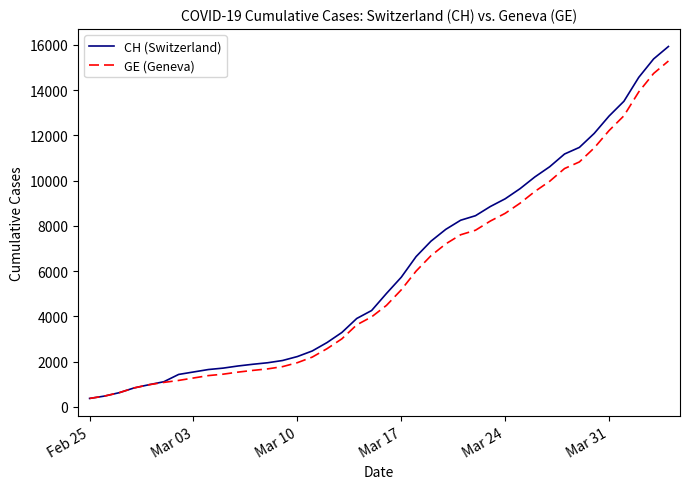

Which series has the widest spread of values?

CH (Switzerland)